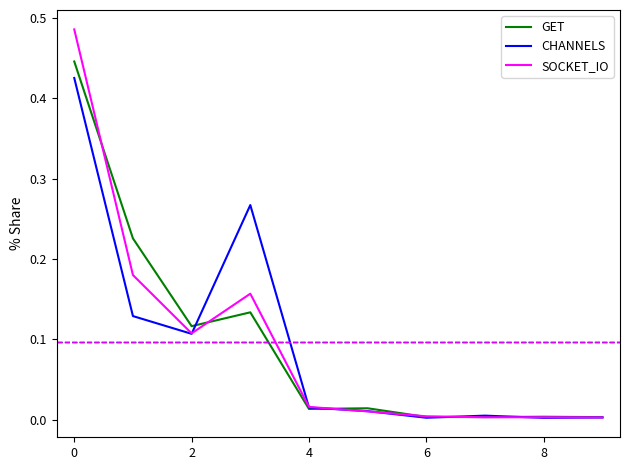

Which series has the widest spread of values?

SOCKET_IO